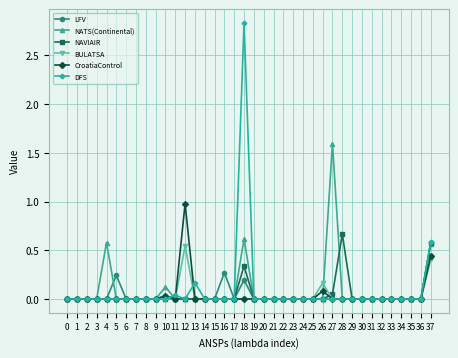

What are all the series names shown in the legend?

LFV, NATS(Continental), NAVIAIR, BULATSA, CroatiaControl, DFS